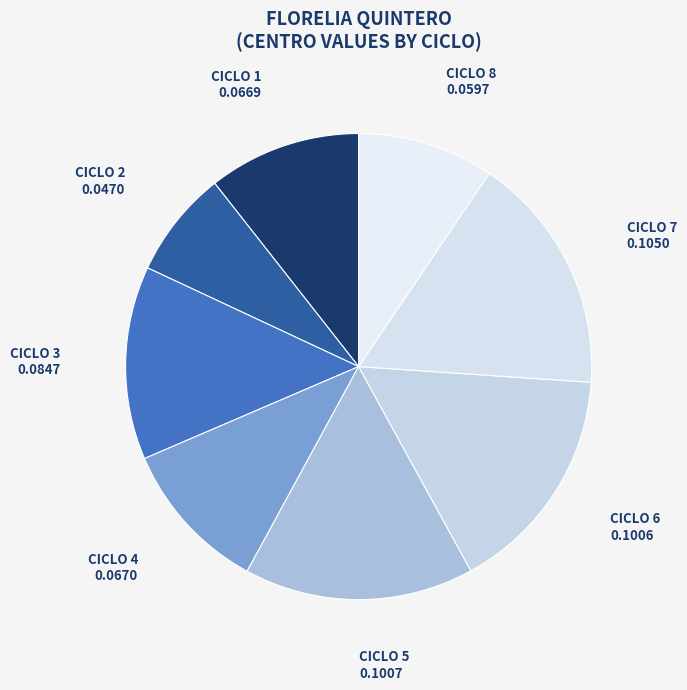

Does any single category account for the majority?

No